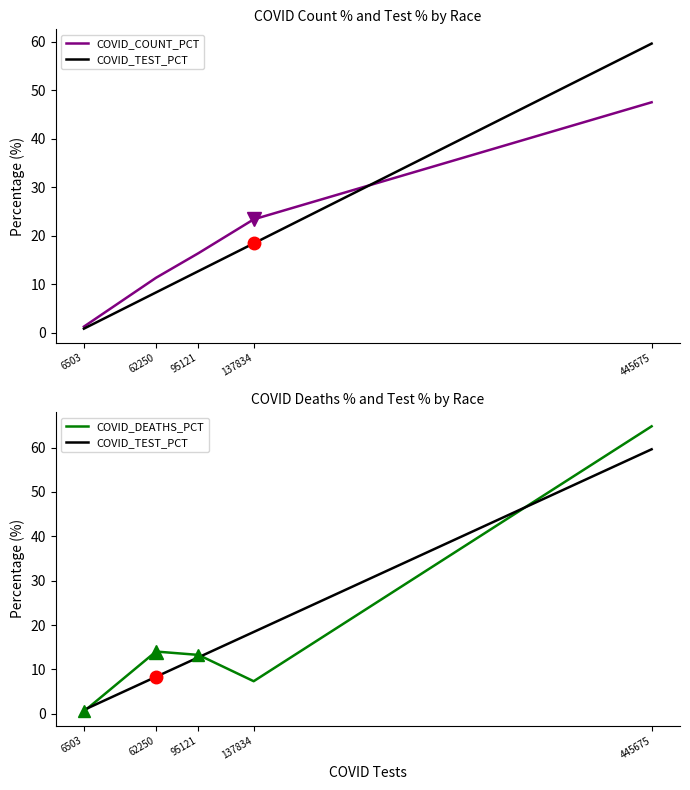

True or false: COVID_TEST_PCT has more than 1 interior local peaks.

False